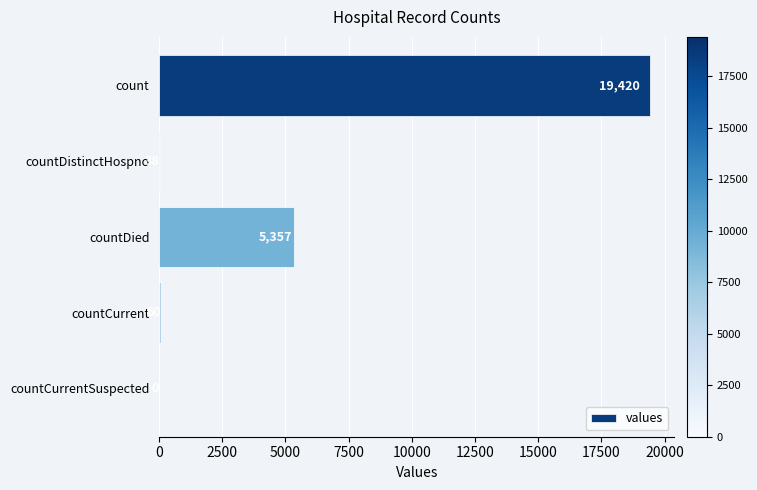

The value at countCurrent is 60. True or false?

True